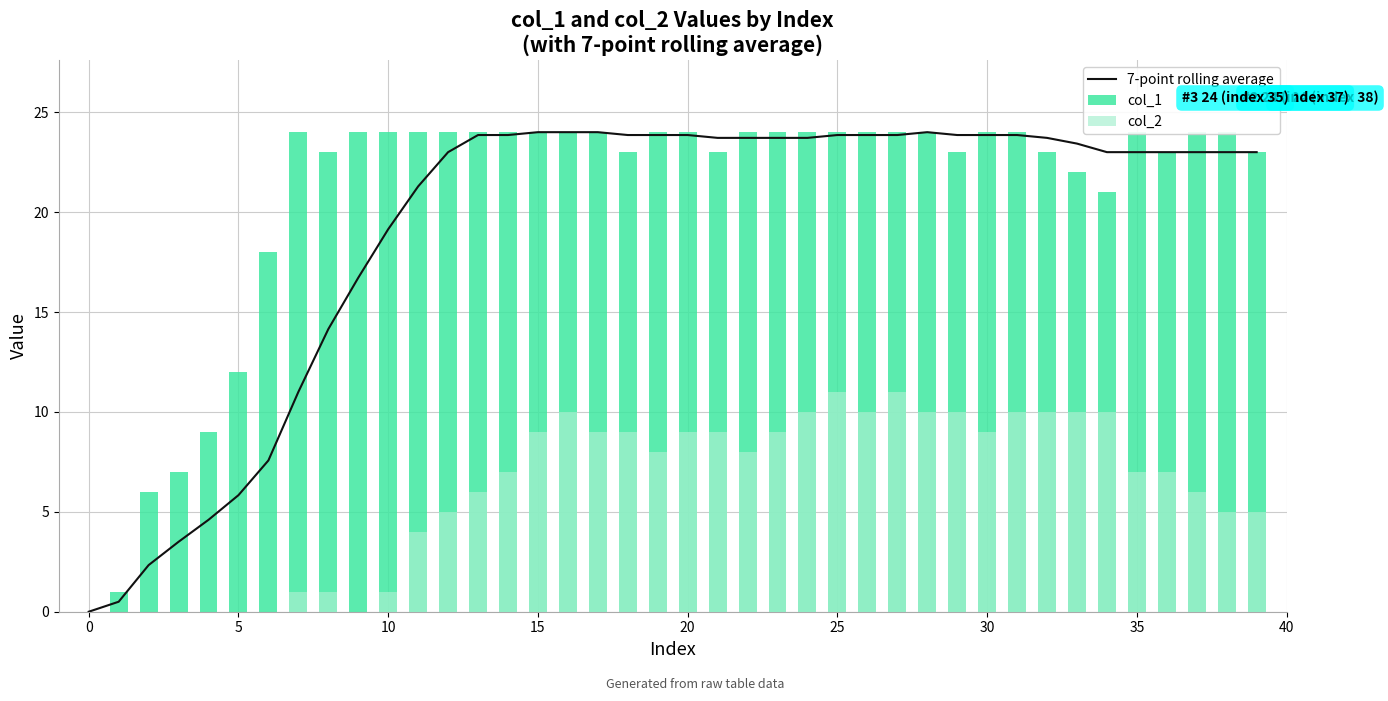

What is the label of the 29th bar from the right?

11